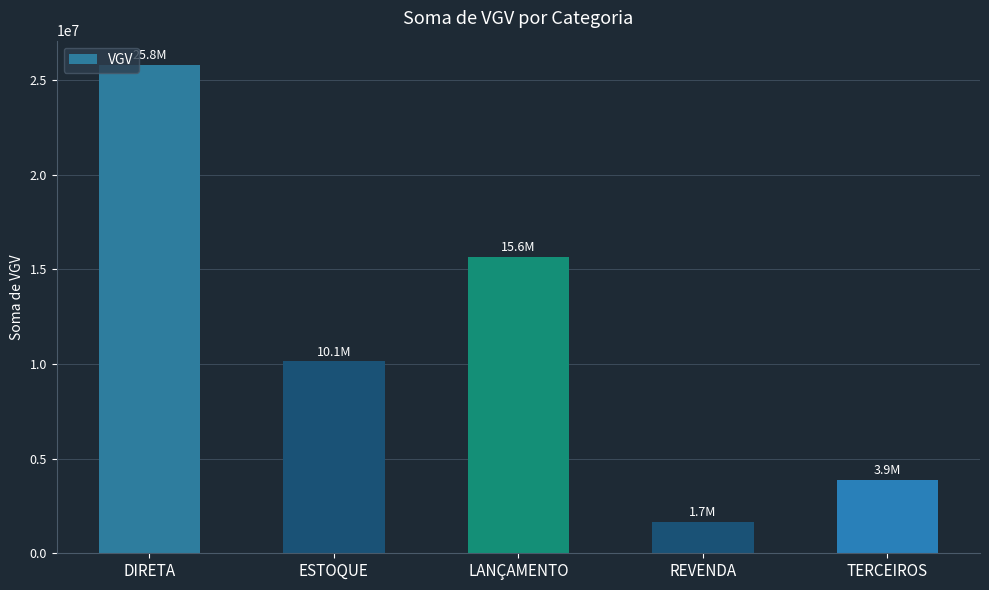

Reading left to right, what are all the values shown in this chart?

25780667.8	10133702.8	15646965.0	1676796.3	3867335.6